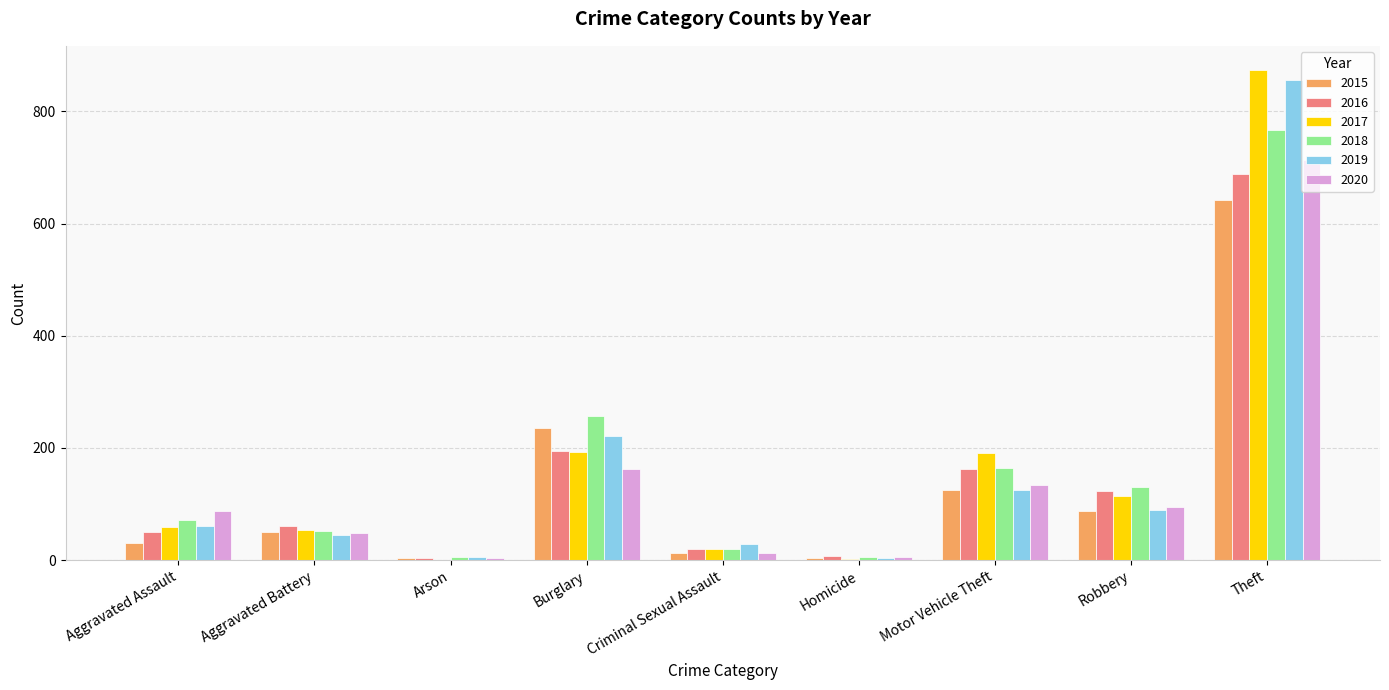

How many categories are shown in the chart?

9